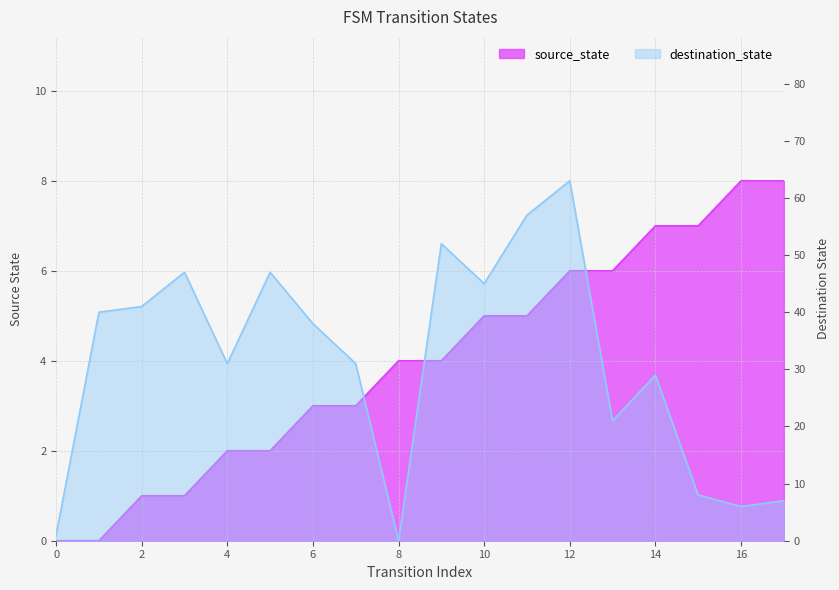

Does the chart have visible grid lines?

Yes